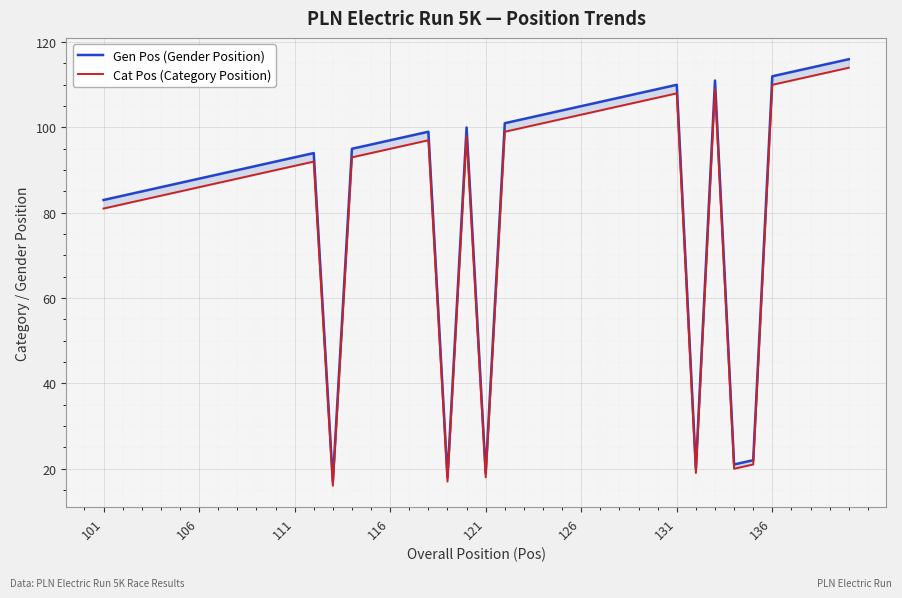

Is the value of Cat Pos at 14 greater than the value of Gen Pos at 21?

No